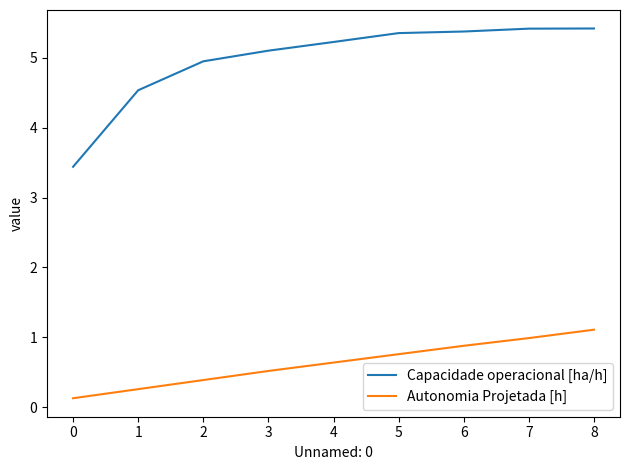

List the series in order of their overall mean, lowest first.

Autonomia Projetada [h], Capacidade operacional [ha/h]